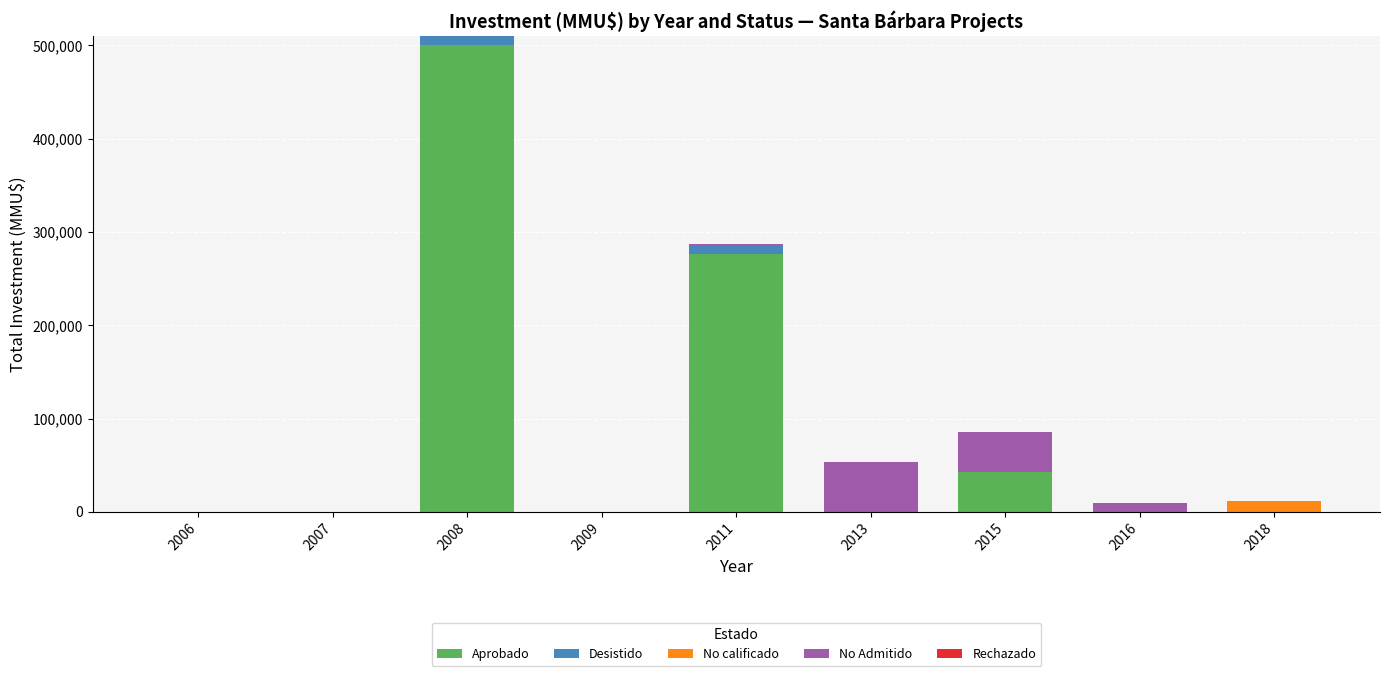

At which category is the sum across all series the highest?

2008